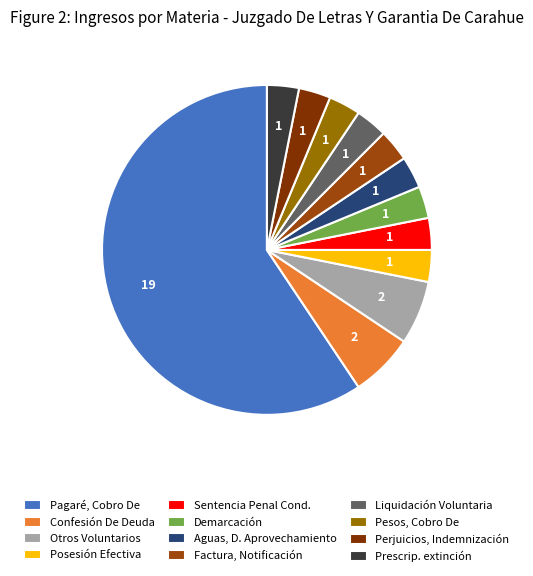

Which category has the biggest portion of the pie?

Pagaré, Cobro De